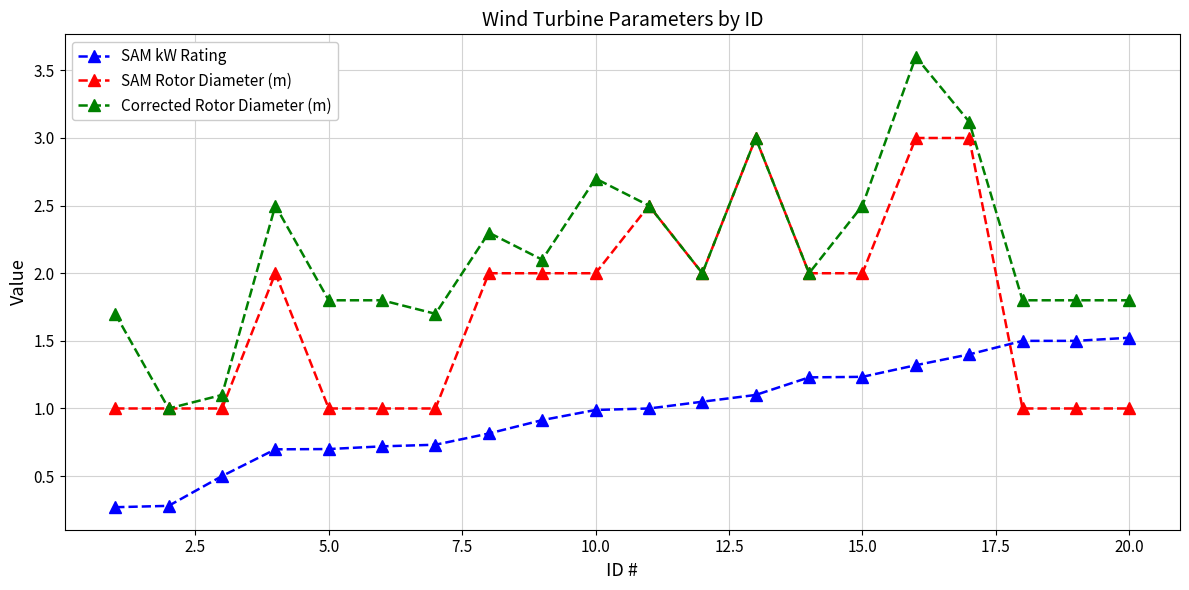

Rank the series by their maximum value, from highest to lowest.

Corrected Rotor Diameter (m), SAM Rotor Diameter (m), SAM kW Rating